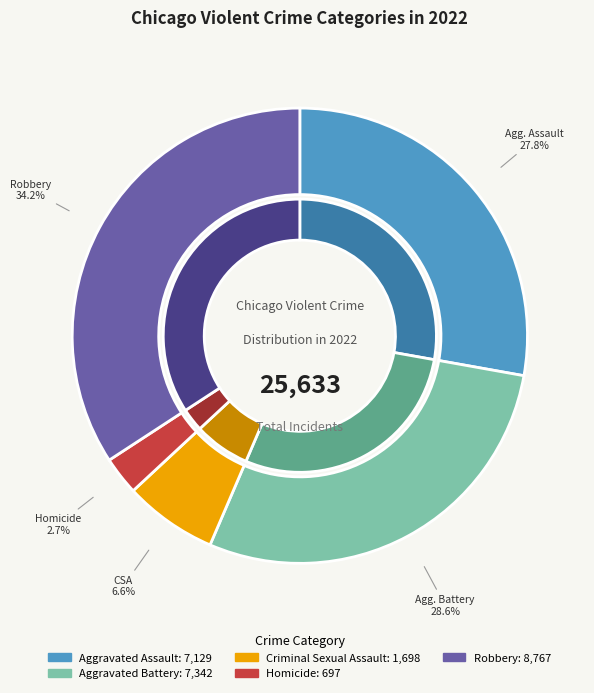

What is the total percentage of Aggravated Assault and Aggravated Battery?

56.5%